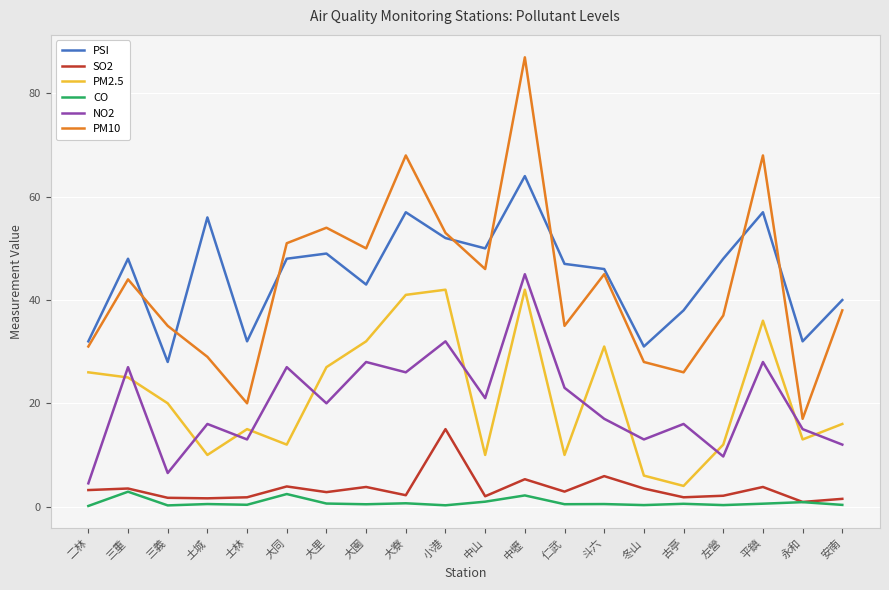

What position from the left is 大同?

6